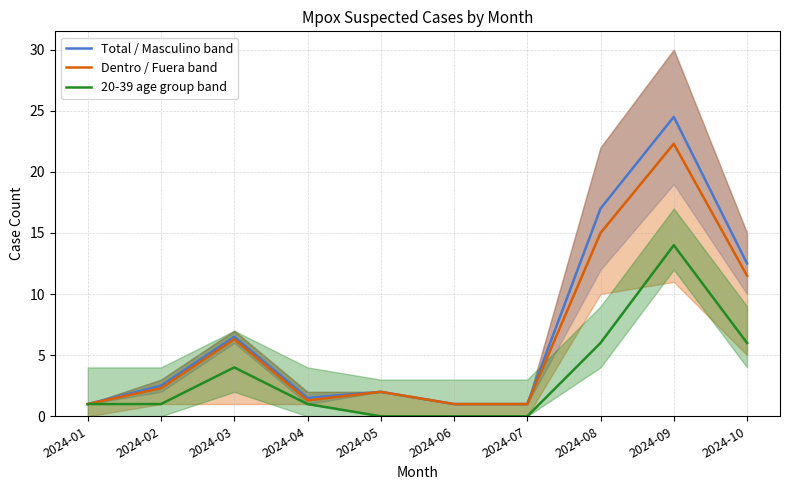

What is the difference between the second highest and minimum values in the Dentro / Fuera band series?

14.0